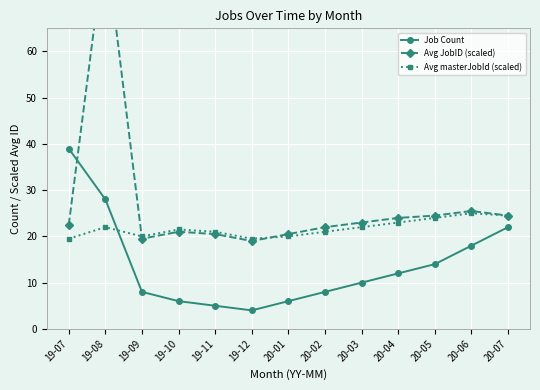

Rank the series at 19-10 from highest to lowest value.

Avg masterJobId (scaled), Avg JobID (scaled), Job Count